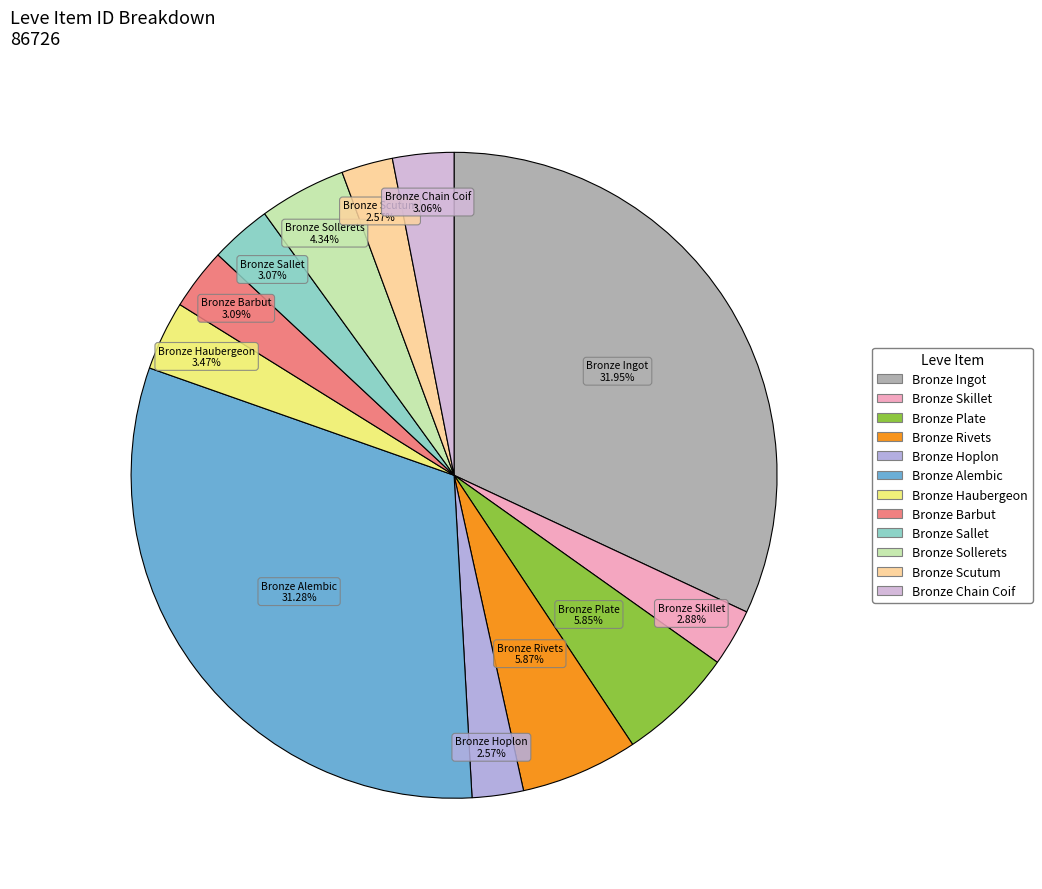

Combined, do Bronze Sollerets and Bronze Plate account for over 50%?

No